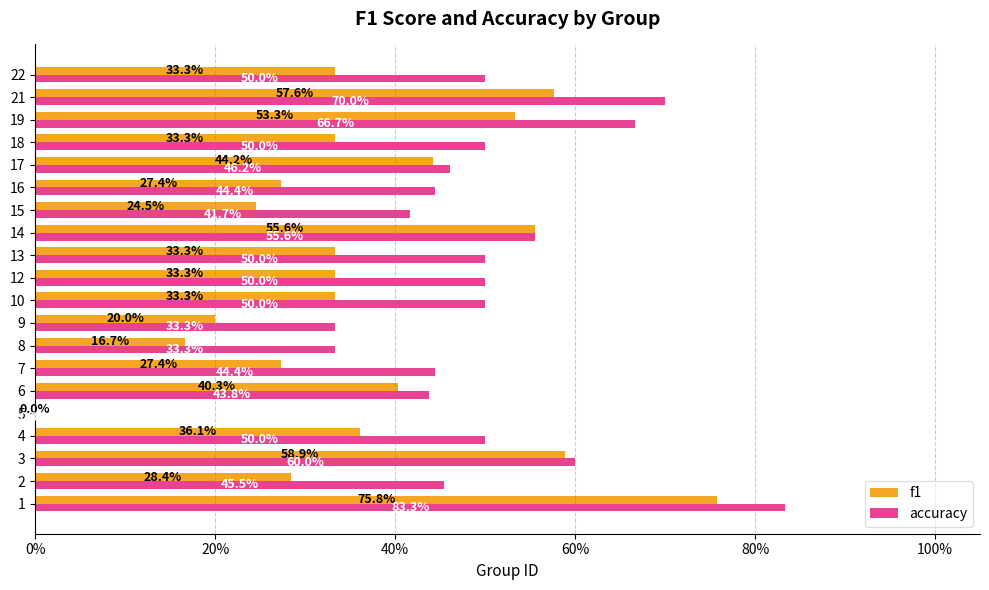

What are all the series names shown in the legend?

f1, accuracy